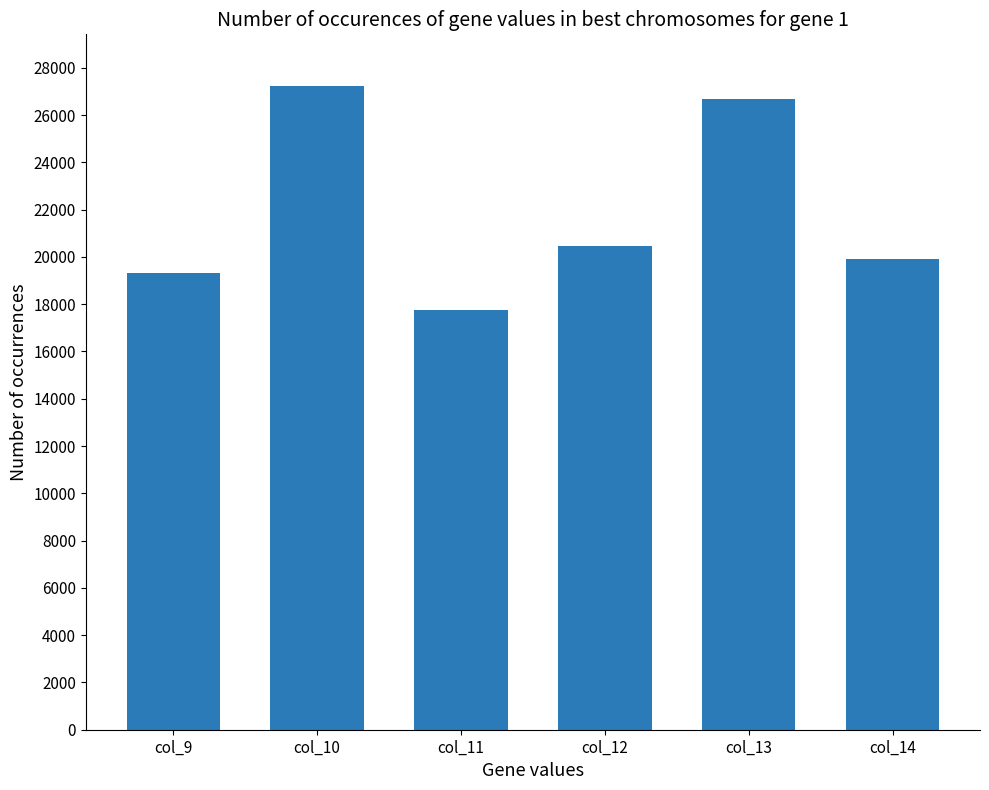

What is the smallest value displayed?

17735.0